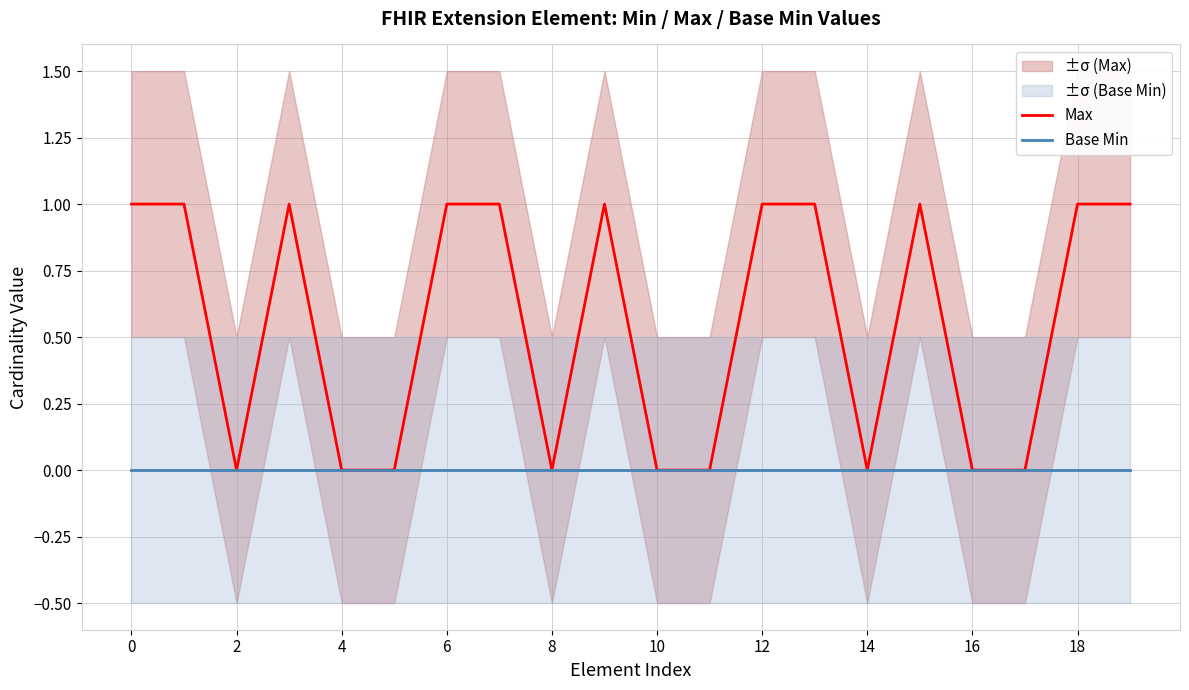

True or false: Max and Base Min intersect in this chart.

False